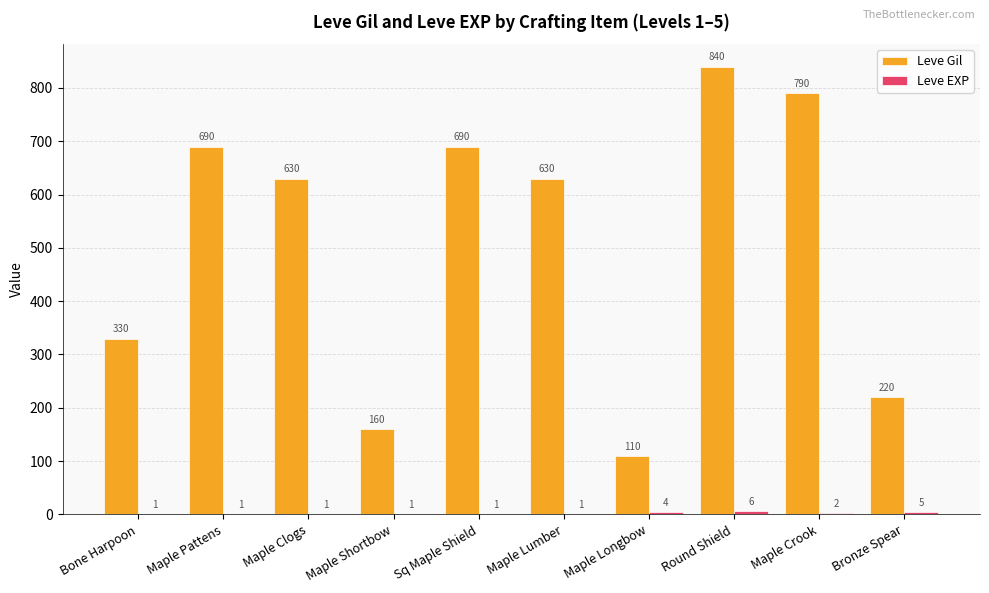

At which label does Leve Gil first exceed 630?

Maple Pattens